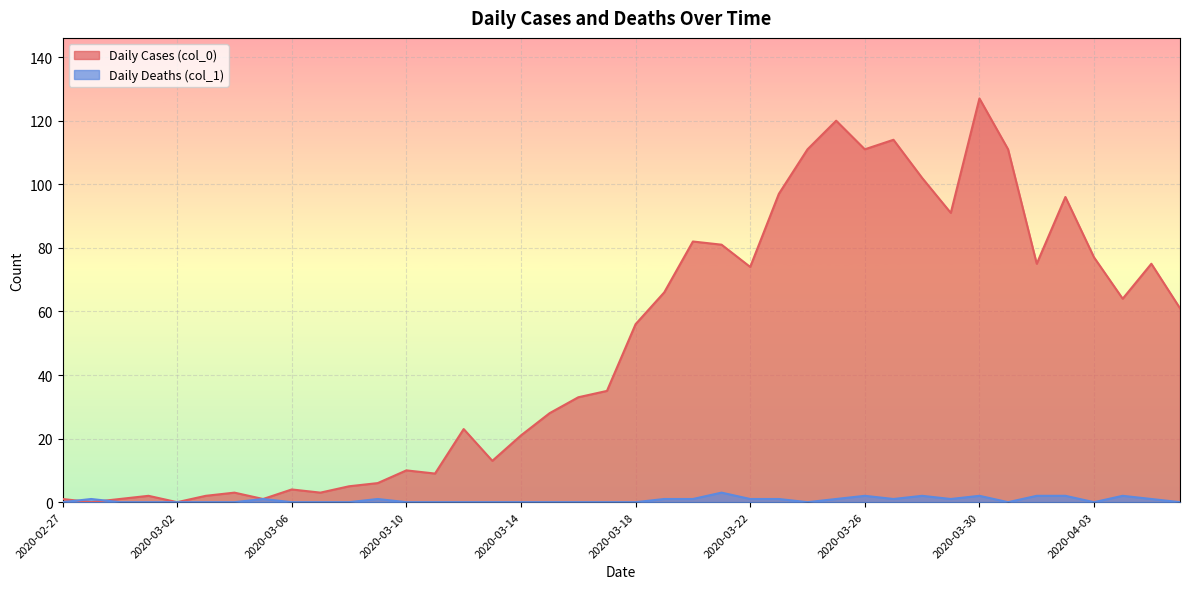

Which has a higher value, 2020-03-19 or 2020-04-02?

2020-04-02